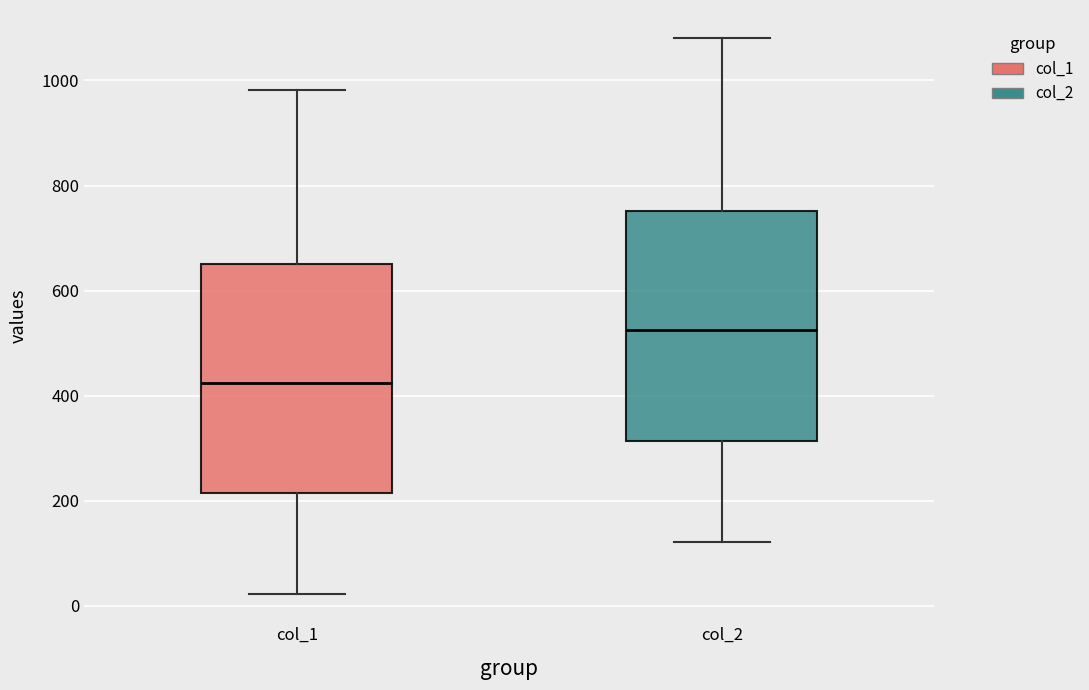

Reading left to right, transcribe this box plot: for each box, give where its median line is, the range the box spans, and where its two whiskers end, as read against the y-axis. The values are not printed on the chart, so give them approximately, as read against the axis.

col_1: median 420, box 220 to 660, whiskers 20 to 980
col_2: median 520, box 320 to 760, whiskers 120 to 1080